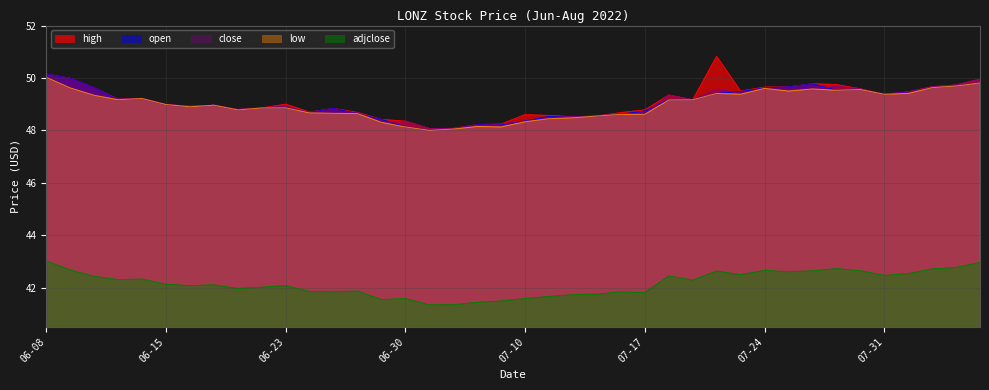

The value of open at 2022-07-05 is 48.0. True or false?

True